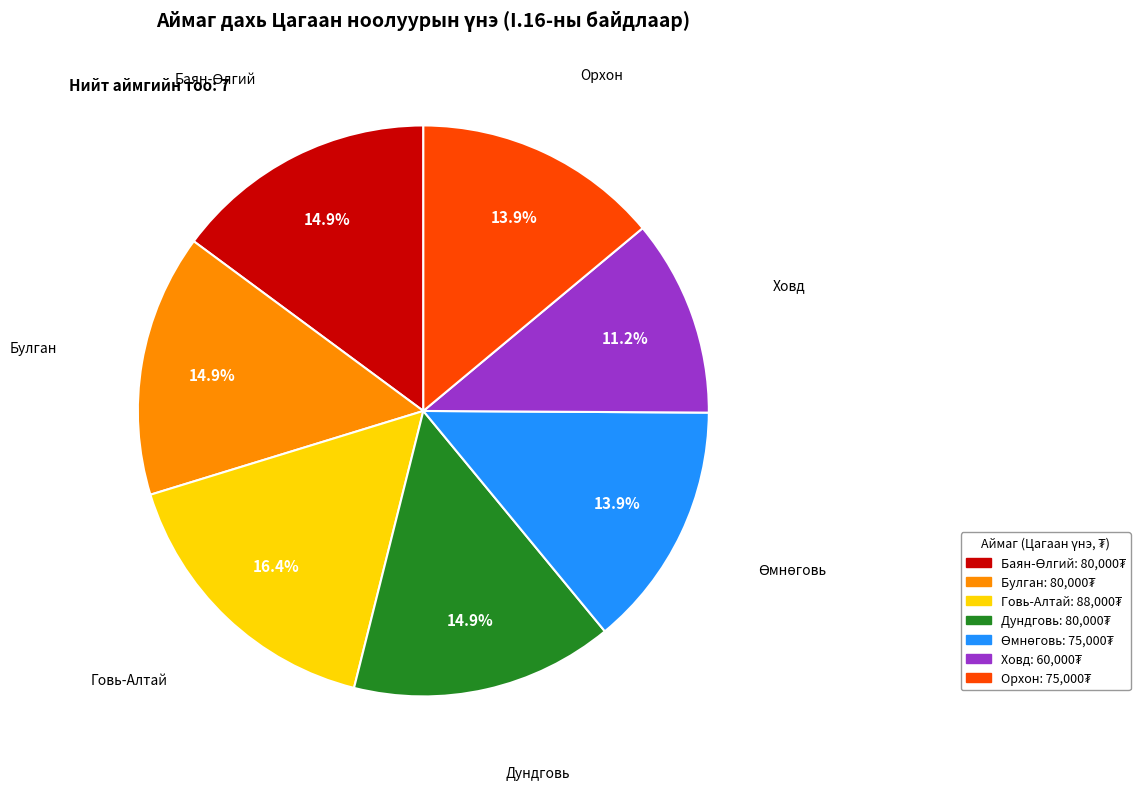

What percentage is the Ховд slice, to the nearest percent?

11%